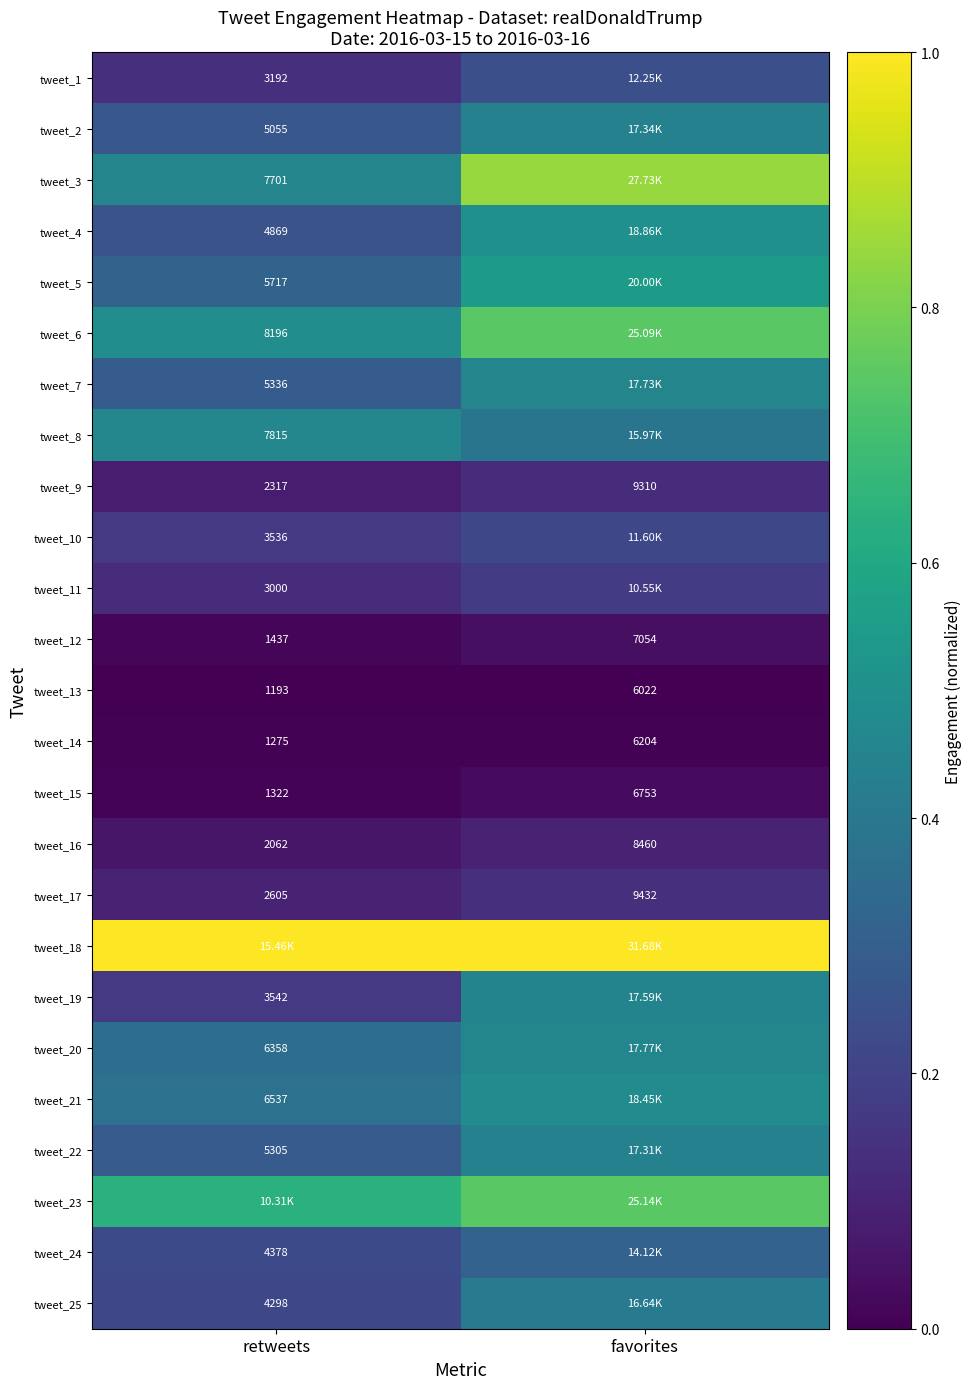

Is the value of tweet_9 at favorites greater than the value of tweet_12 at favorites?

Yes